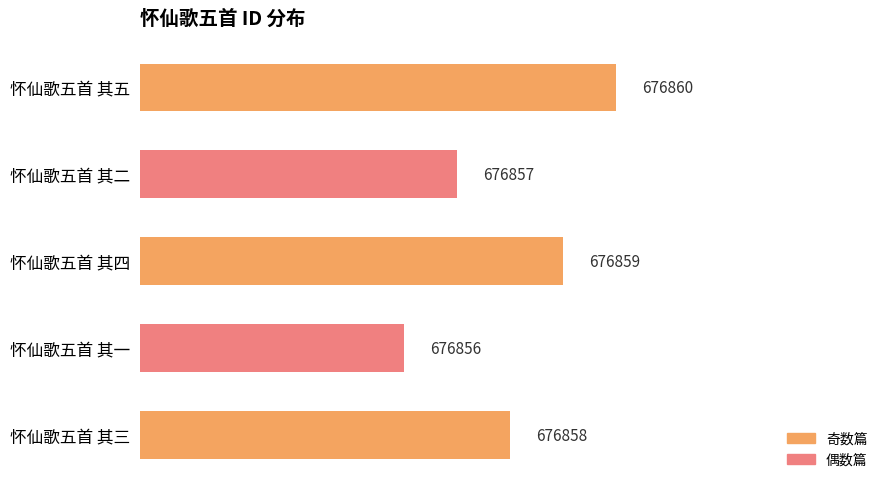

Which category has the lowest value across all series?

怀仙歌五首 其一